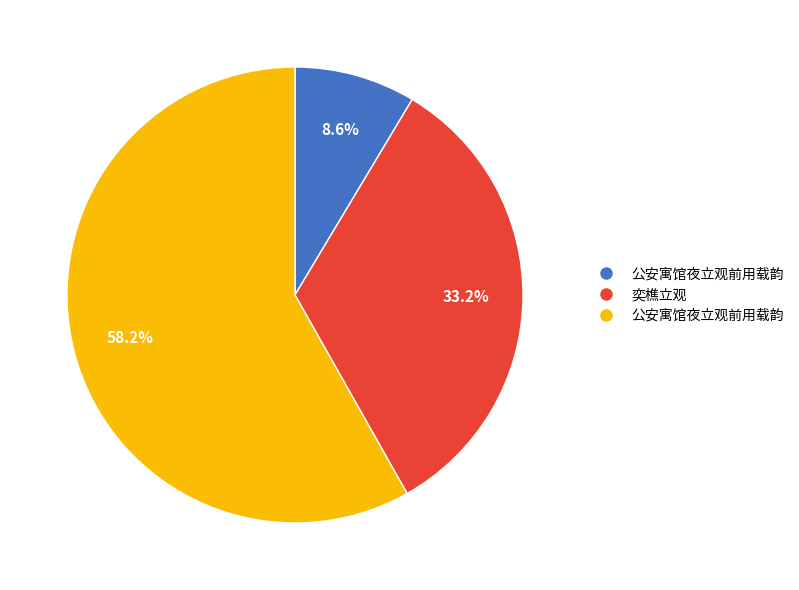

Is there a majority slice in this chart?

Yes